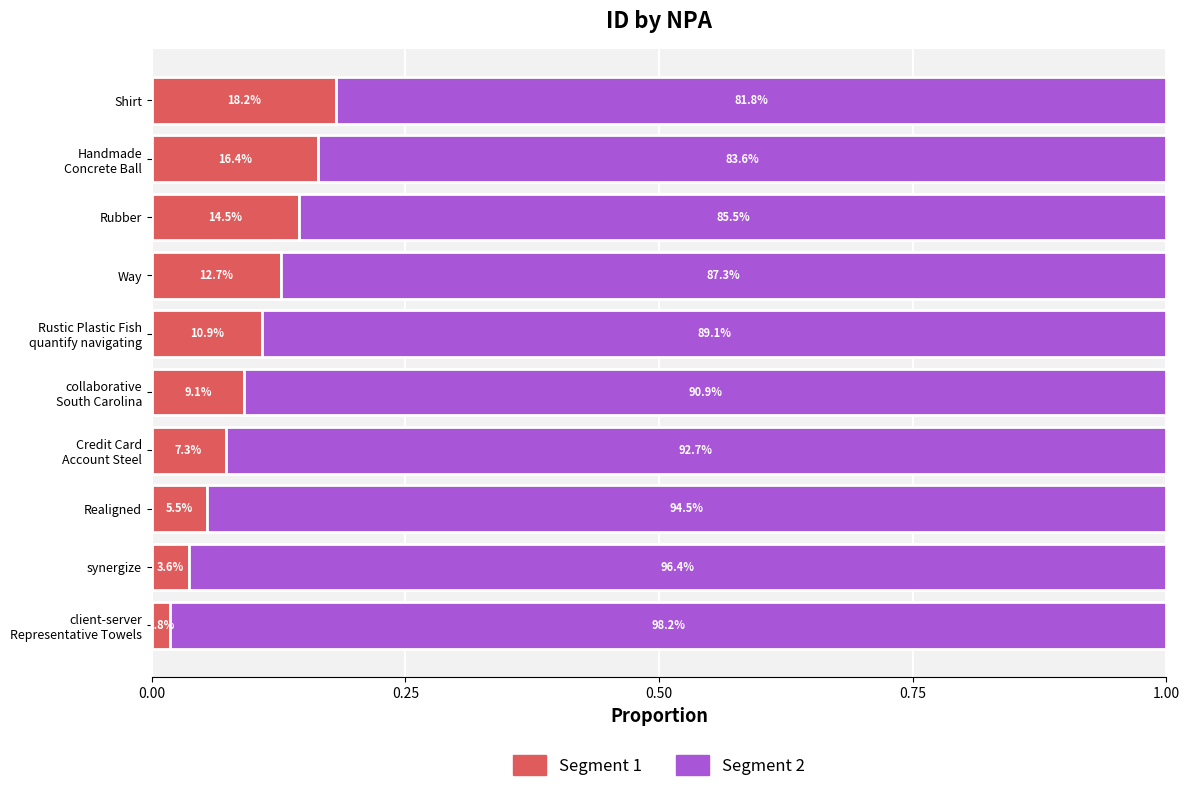

What are all the series names shown in the legend?

Segment 1, Segment 2